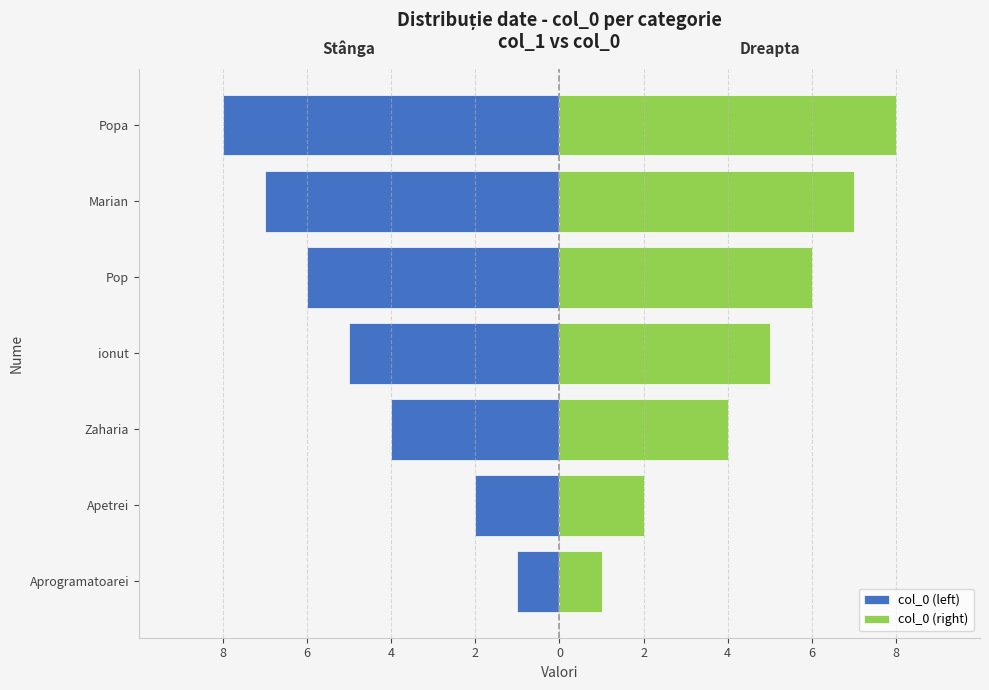

The col_0 (right) series shows 0 at Apetrei. True or false?

False